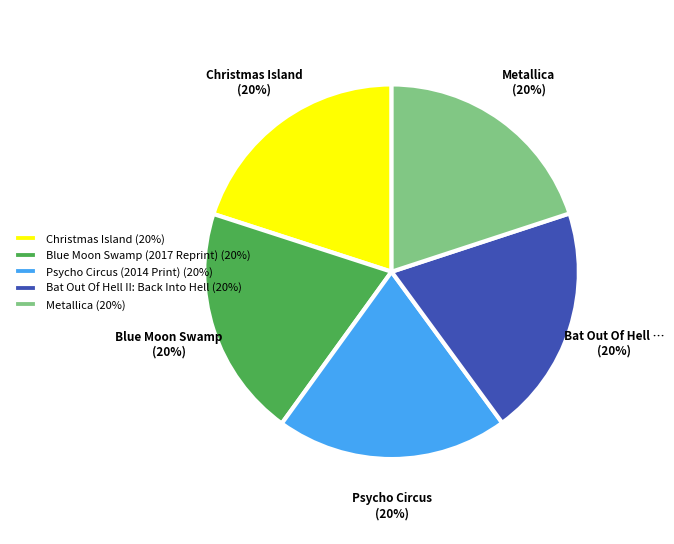

Is it true that Bat Out Of Hell II: Back Into Hell is 20% of the pie?

True